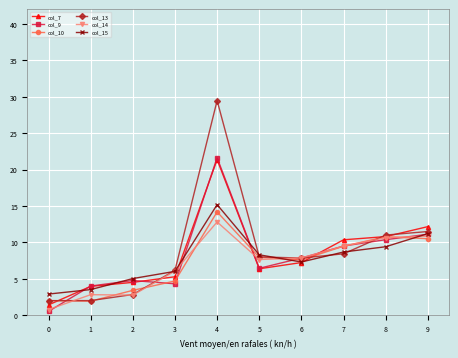

The value of col_10 at 3 is 7.9. True or false?

False